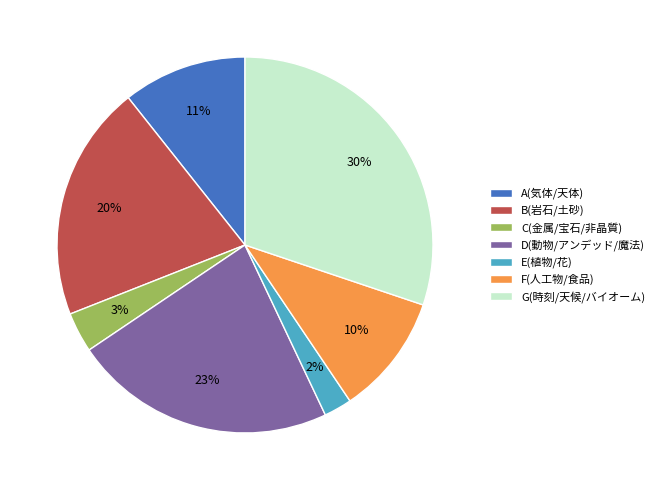

Is the sum of A(気体/天体) and E(植物/花) greater than half?

No